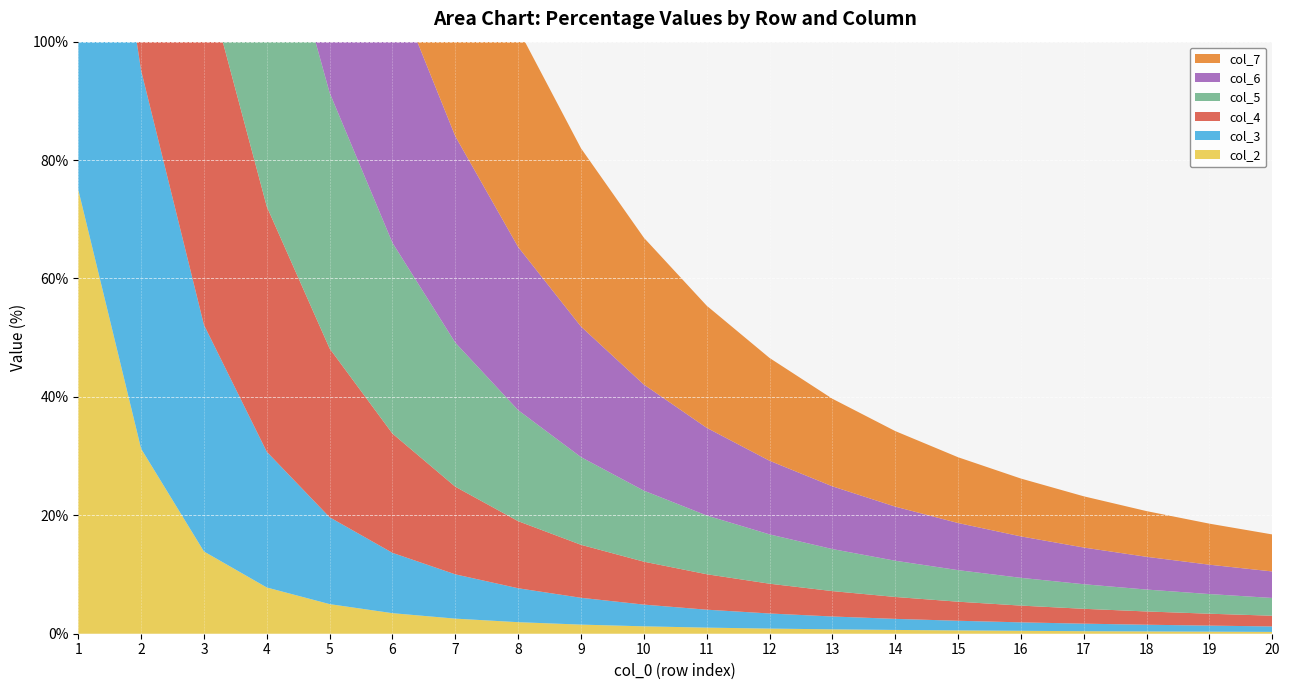

Reading left to right, what are all the values shown in this chart?

col_2: 1=75.0	2=31.2	3=13.9	4=7.8	5=5.0	6=3.5	7=2.5	8=1.9	9=1.5	10=1.2	11=1.0	12=0.9	13=0.7	14=0.6	15=0.6	16=0.5	17=0.4	18=0.4	19=0.3	20=0.3
col_3: 1=88.9	2=63.9	3=38.3	4=22.9	5=14.7	6=10.2	7=7.5	8=5.7	9=4.5	10=3.7	11=3.0	12=2.5	13=2.2	14=1.9	15=1.6	16=1.4	17=1.3	18=1.1	19=1.0	20=0.9
col_4: 1=93.8	2=79.7	3=59.7	4=41.4	5=28.5	6=20.1	7=14.8	8=11.3	9=8.9	10=7.2	11=6.0	12=5.0	13=4.3	14=3.7	15=3.2	16=2.8	17=2.5	18=2.2	19=2.0	20=1.8
col_5: 1=96.0	2=87.0	3=73.3	4=57.5	5=43.2	6=32.2	7=24.3	8=18.8	9=14.8	10=12.0	11=9.9	12=8.3	13=7.1	14=6.1	15=5.3	16=4.7	17=4.2	18=3.7	19=3.3	20=3.0
col_6: 1=97.2	2=91.0	3=81.5	4=69.1	5=56.1	6=44.4	7=34.9	8=27.6	9=22.1	10=17.9	11=14.8	12=12.4	13=10.6	14=9.1	15=8.0	16=7.0	17=6.2	18=5.5	19=5.0	20=4.5
col_7: 1=98.0	2=93.4	3=86.4	4=77.0	5=66.1	6=55.2	7=45.2	8=36.8	9=30.1	10=24.8	11=20.6	12=17.4	13=14.8	14=12.8	15=11.1	16=9.8	17=8.7	18=7.7	19=6.9	20=6.2